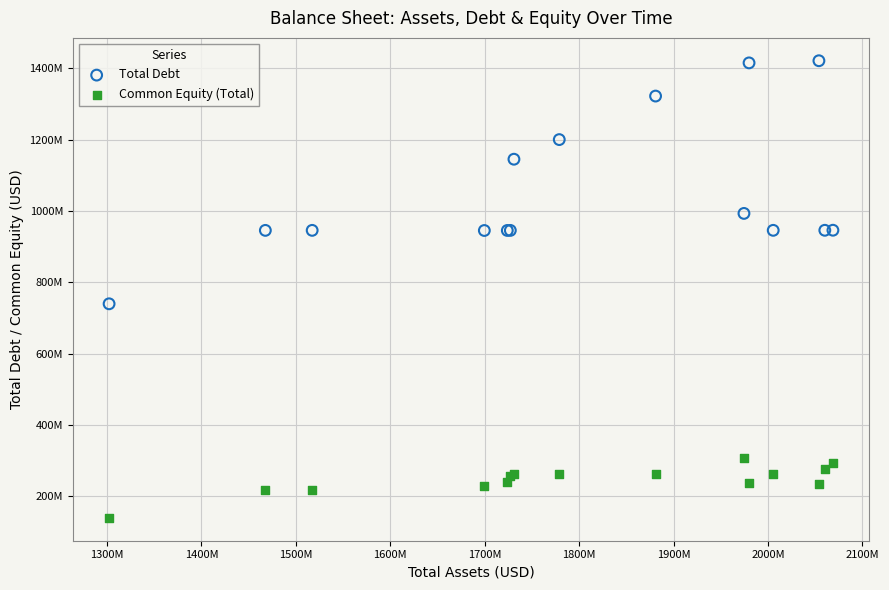

Which series has the largest Y range (max minus min)?

Total Debt